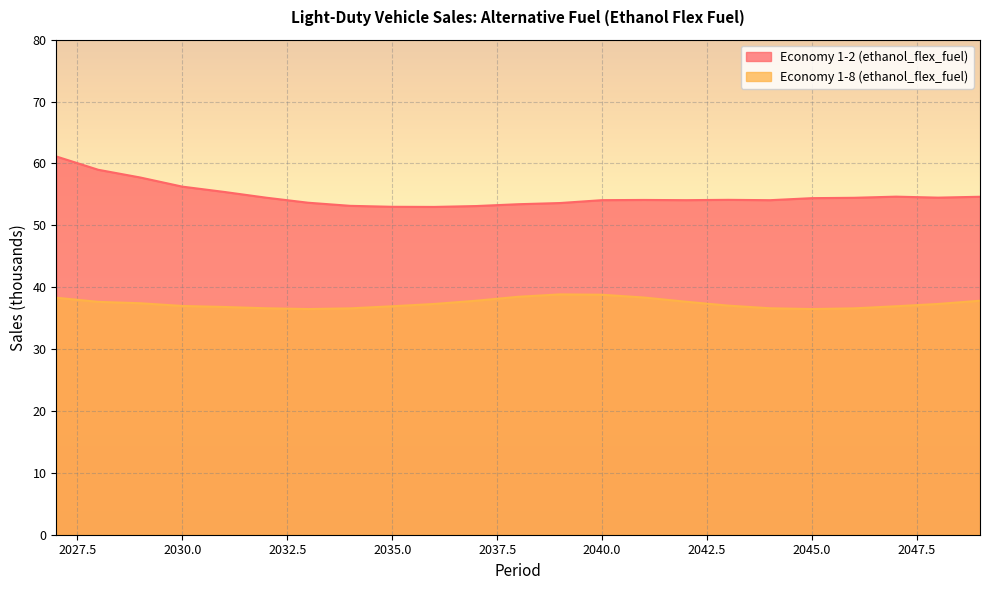

Reading left to right, transcribe all the data shown in this chart.

Economy 1-2 (ethanol_flex_fuel): 61.1	59.0	57.7	56.3	55.4	54.5	53.7	53.2	53.0	53.0	53.1	53.4	53.6	54.1	54.1	54.1	54.1	54.1	54.4	54.5	54.6	54.5	54.6
Economy 1-8 (ethanol_flex_fuel): 38.3	37.6	37.4	37.0	36.8	36.6	36.5	36.6	36.9	37.3	37.8	38.5	38.8	38.8	38.3	37.7	37.0	36.6	36.5	36.6	36.9	37.3	37.8